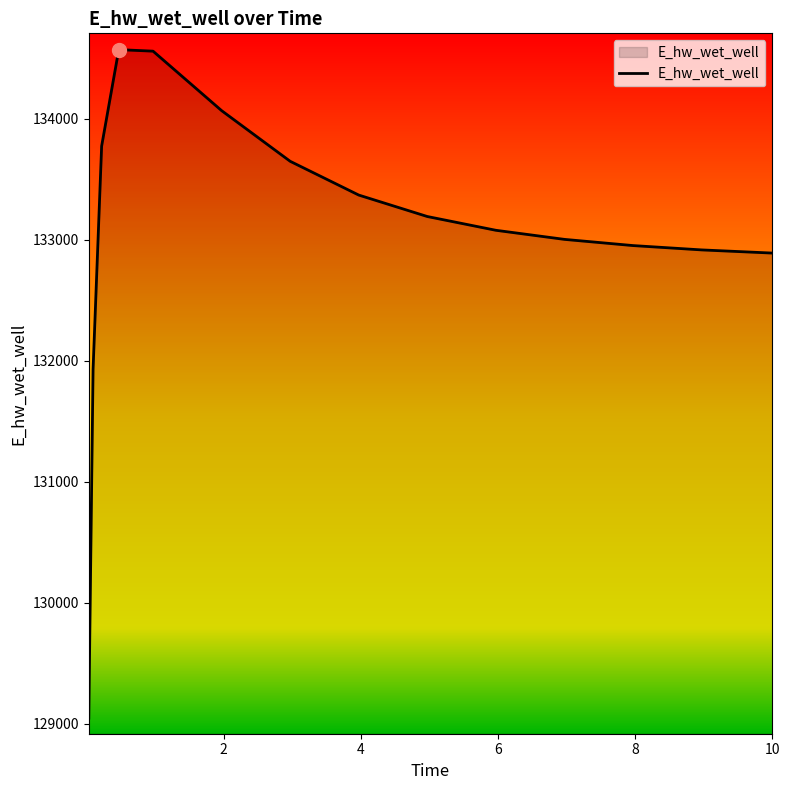

What is the greatest value displayed?

134569.3